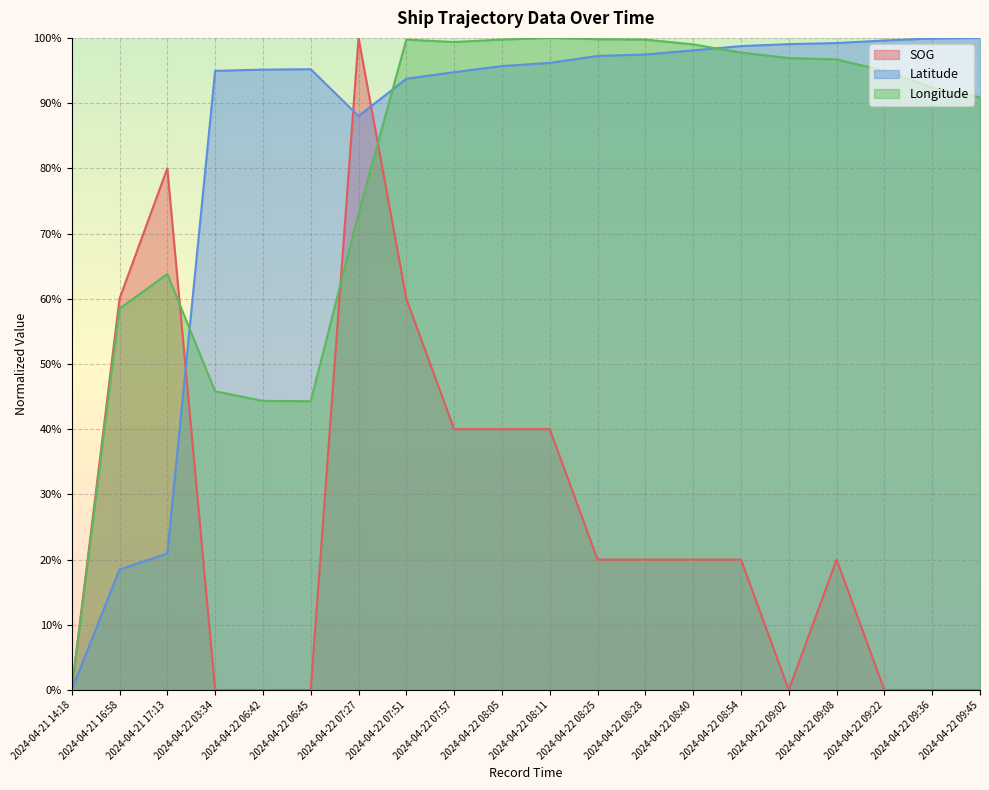

What is the label of the 1st point from the right?

2024-04-22 09:45